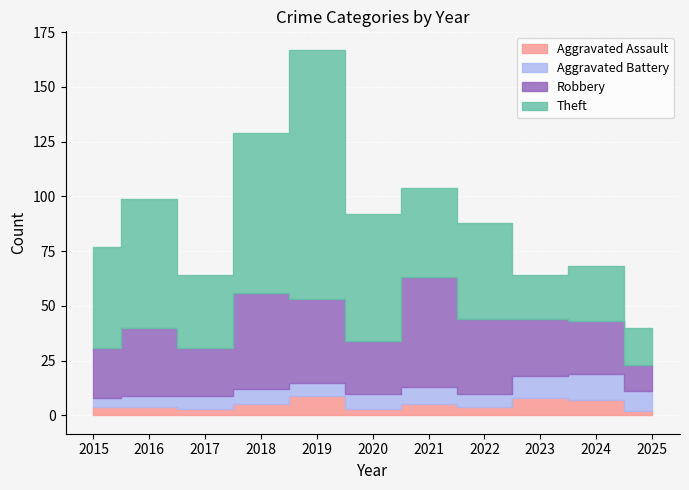

What is the average value of the Theft series?

48